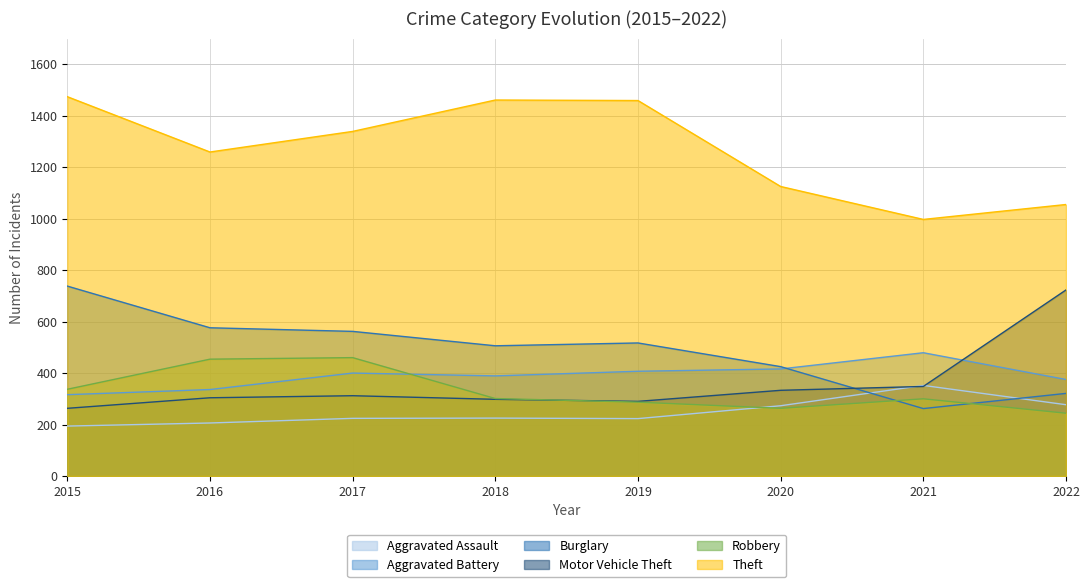

Where is the first local maximum for Aggravated Assault?

2018